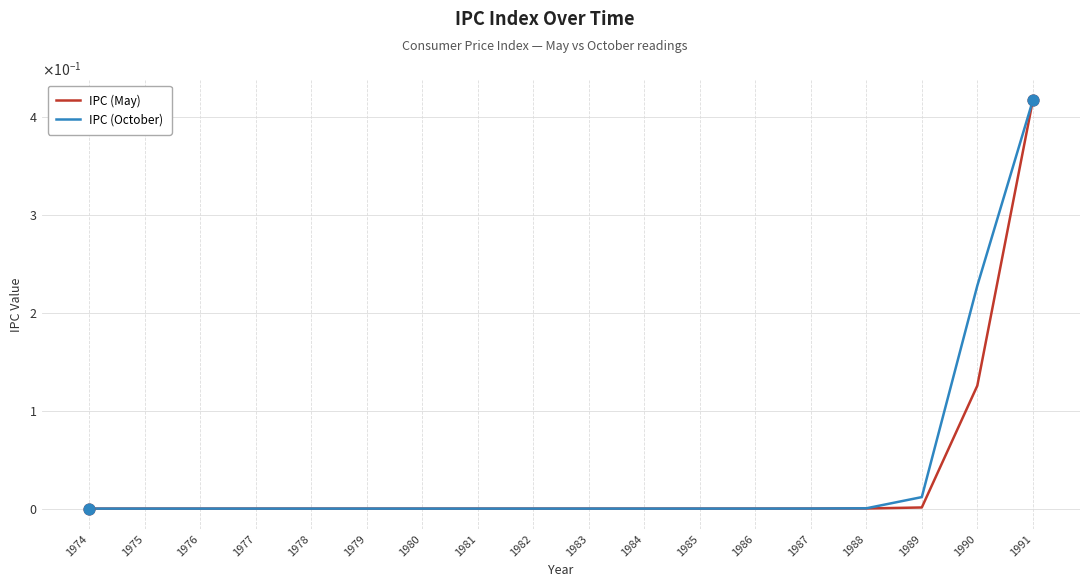

Is the value of IPC (May) at 1989 greater than the value of IPC (October) at 1975?

Yes